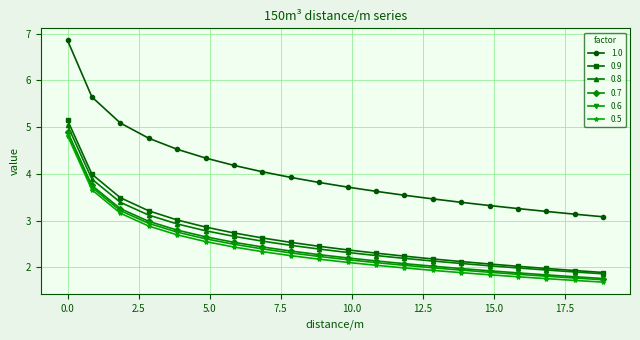

What is the lowest value of the 1.0 series?

3.1